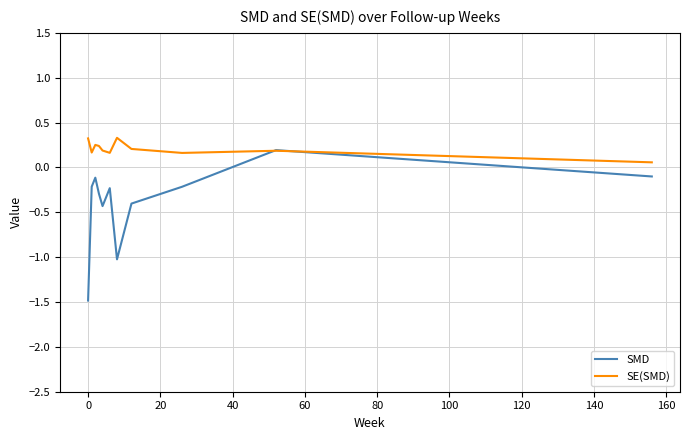

Which series has the largest total across all categories?

SE(SMD)